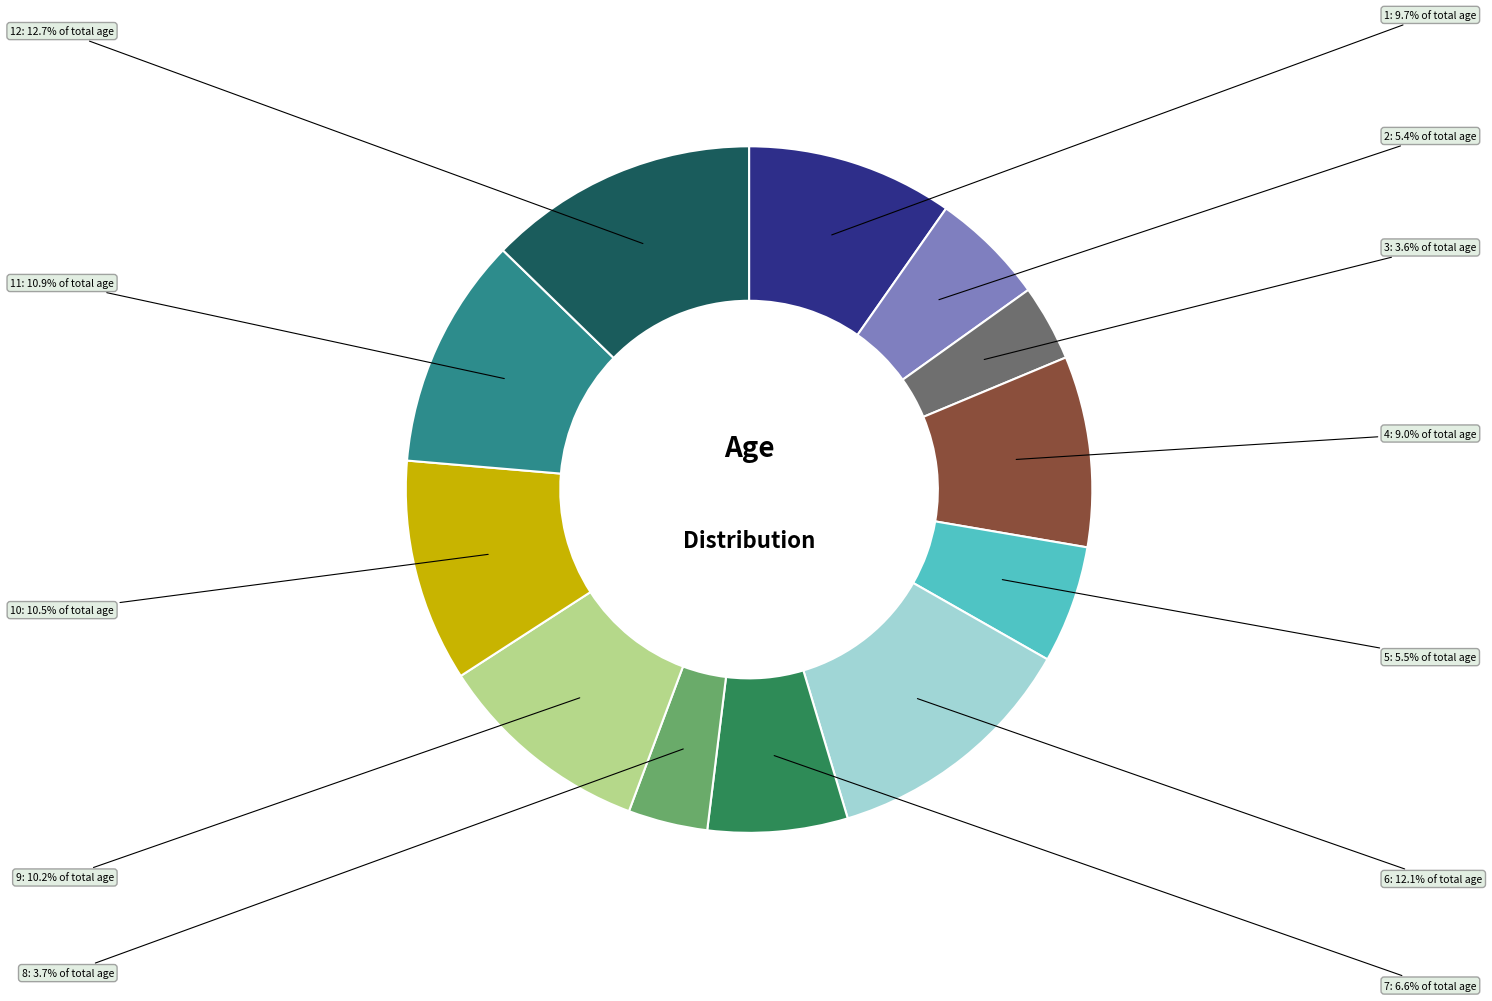

Is there a majority slice in this chart?

No